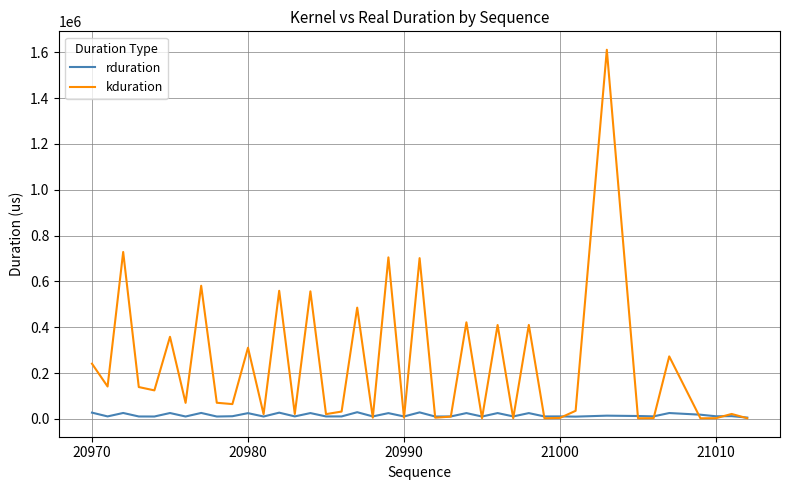

How many interior local valleys does the kduration series have?

15